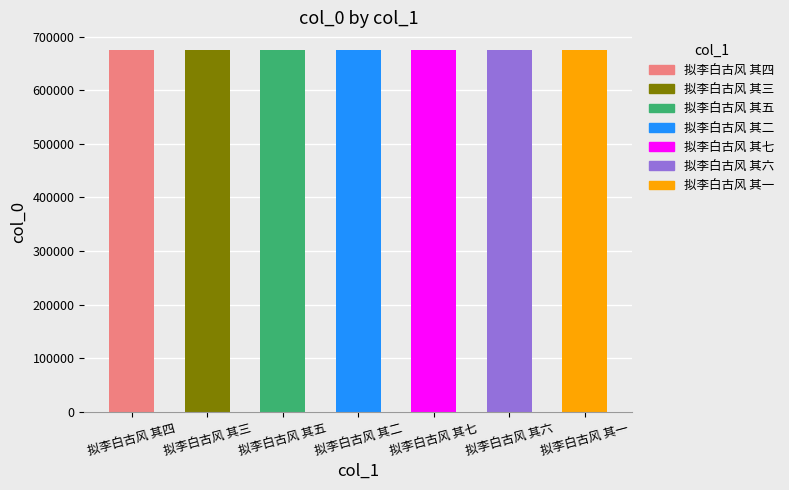

Approximately how many times larger is the value at 拟李白古风 其七 compared to 拟李白古风 其一?

1.0